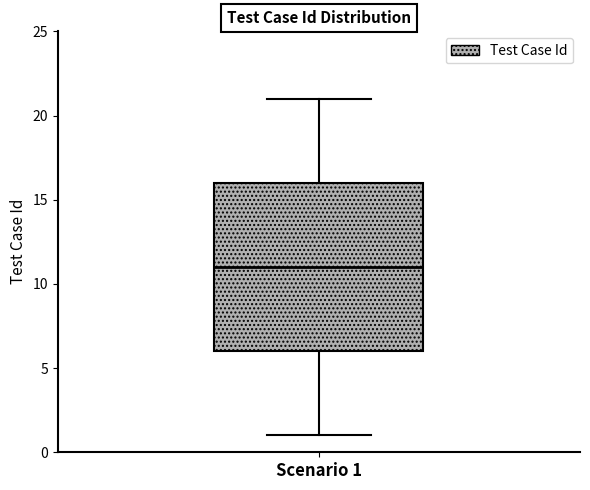

Transcribe this box plot: give where the median line is, the range the box spans, and where the two whiskers end, as read against the y-axis. The values are not printed on the chart, so give them approximately, as read against the axis.

median 11, box 6 to 16, whiskers 1 to 21